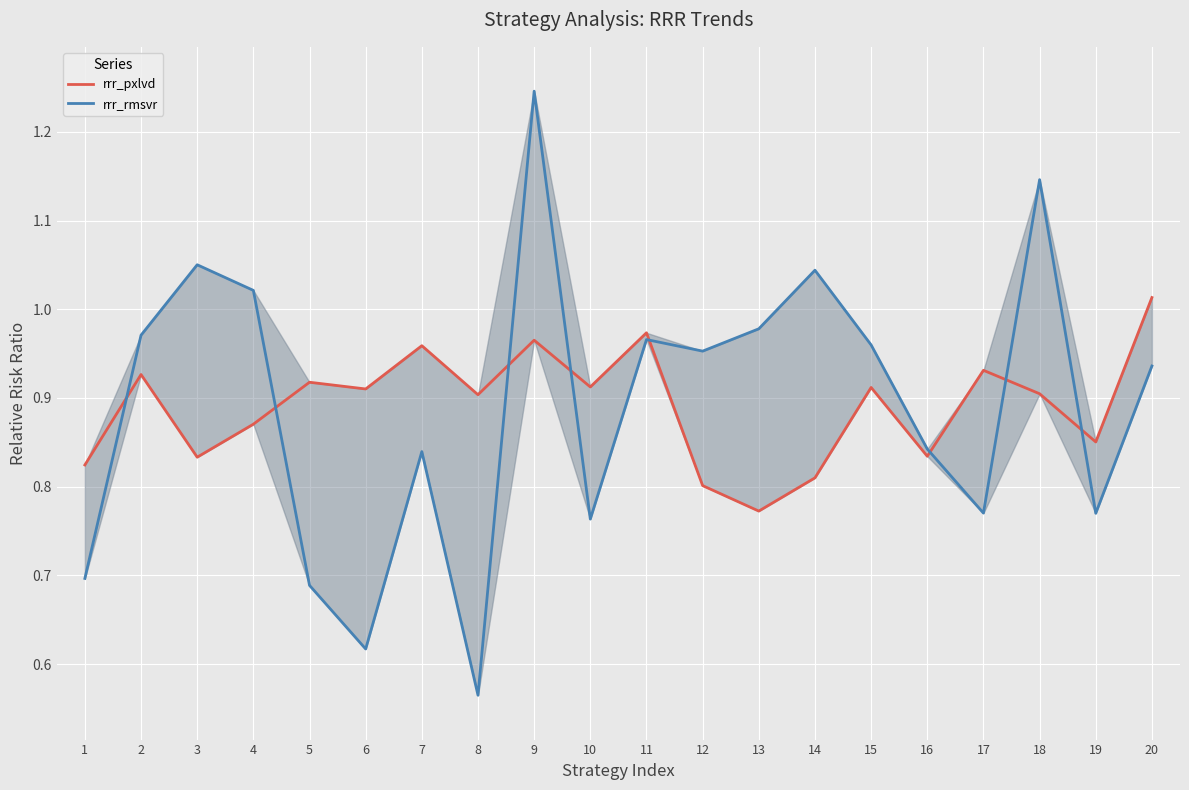

List the labels in order of rrr_pxlvd value, largest first.

20, 11, 9, 7, 17, 2, 5, 10, 15, 6, 18, 8, 4, 19, 16, 3, 1, 14, 12, 13